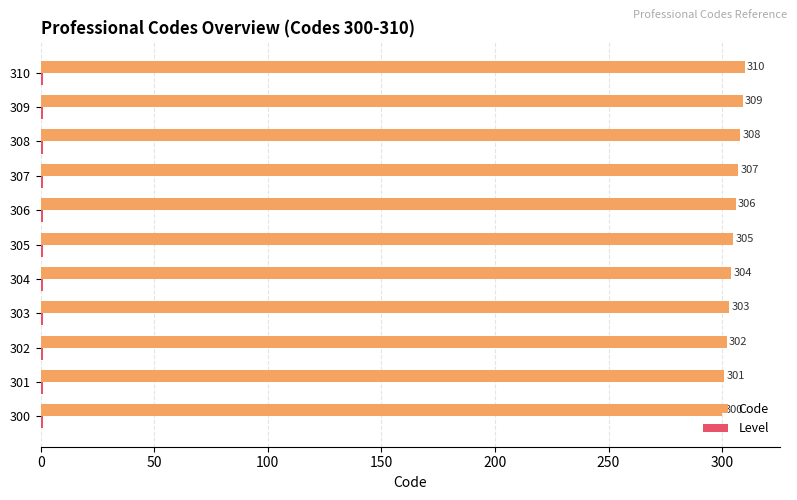

Which series has the widest spread of values?

Code